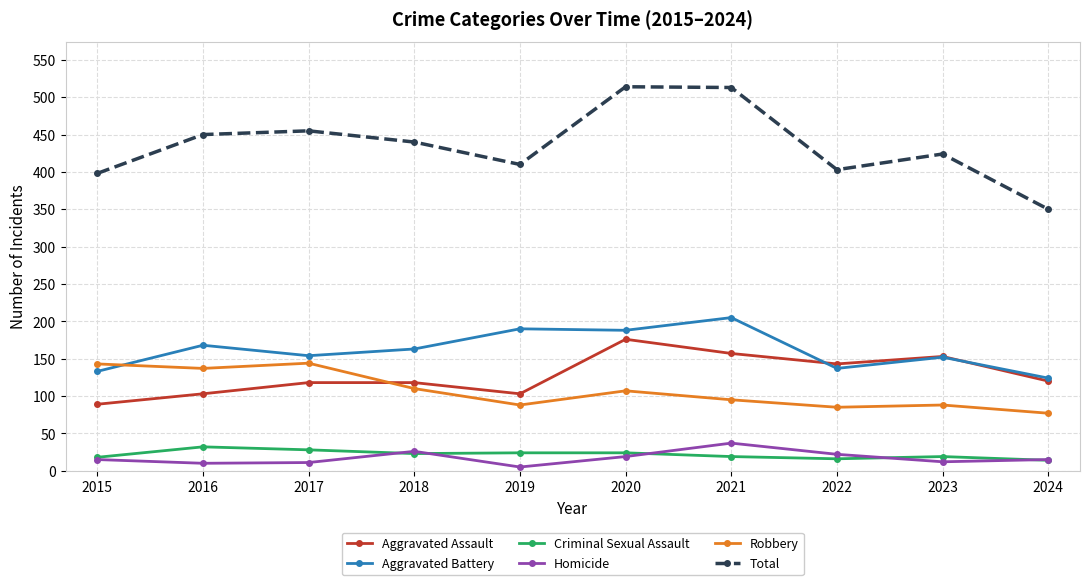

Is it true that Homicide equals 15 at 2024?

True